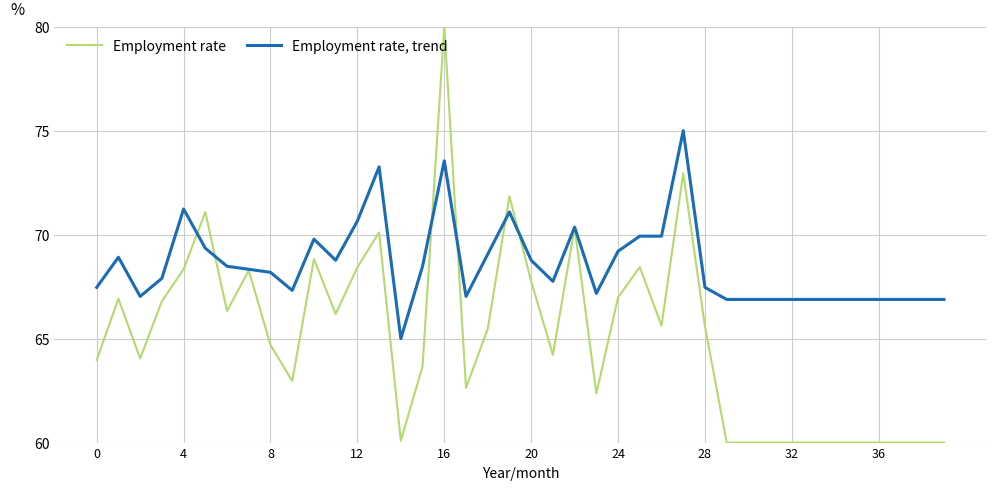

List the series in order of their overall mean, lowest first.

Employment rate, Employment rate, trend